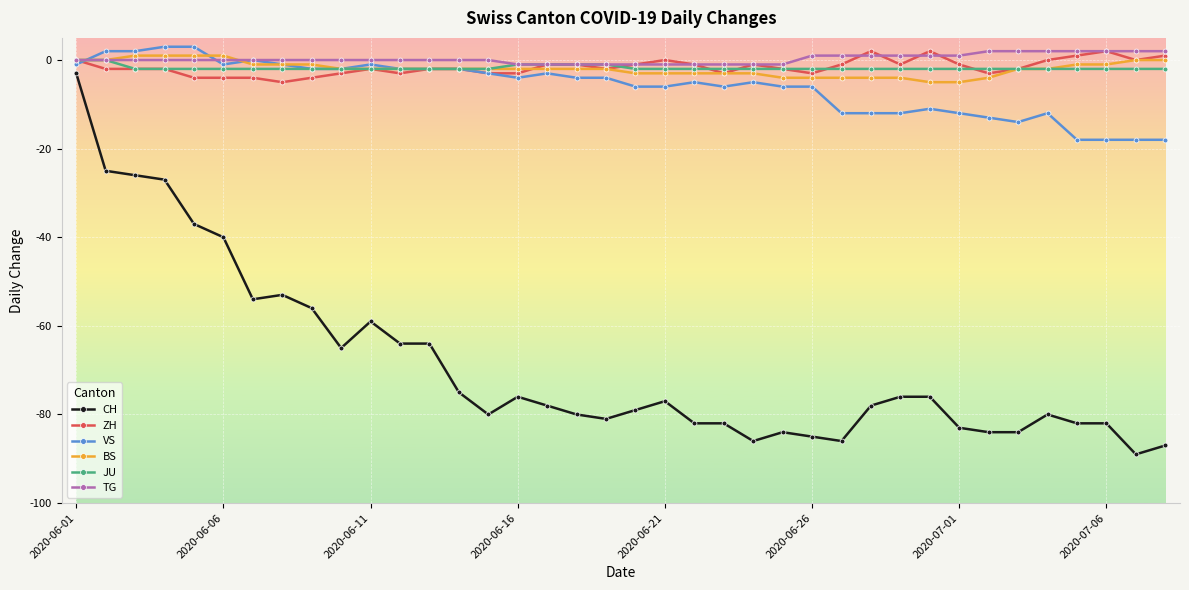

What is the maximum value shown in the chart?

3